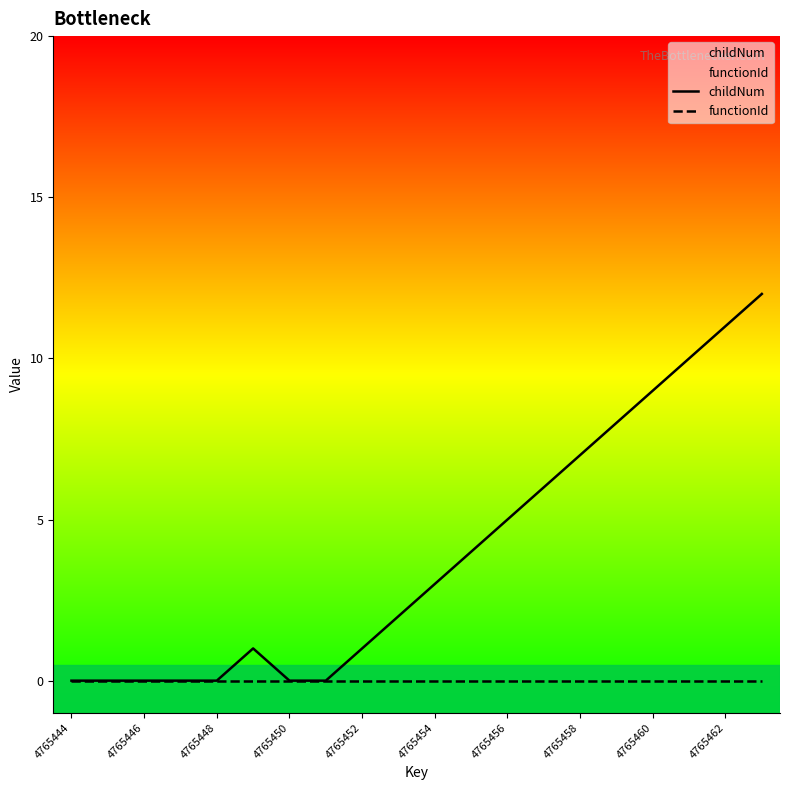

Which series has the largest total across all categories?

childNum